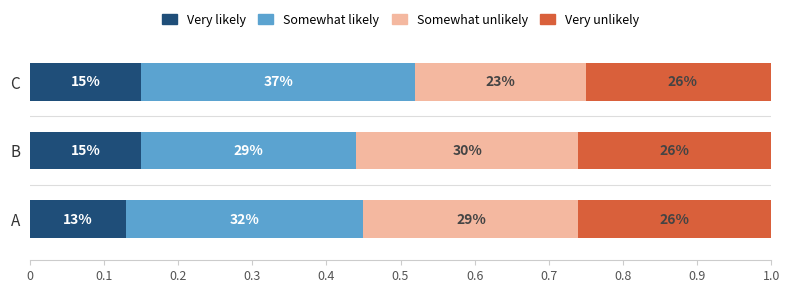

What is the highest value of the Very likely series?

0.1